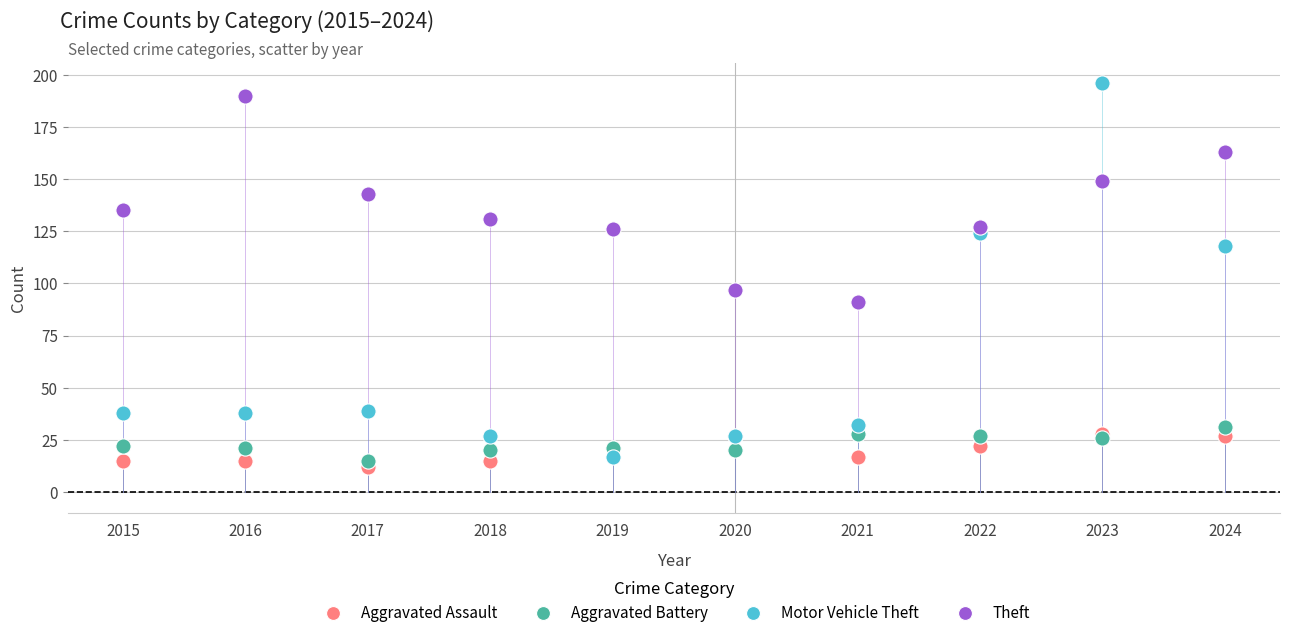

Across all series, what Y value is closest to 104?

97